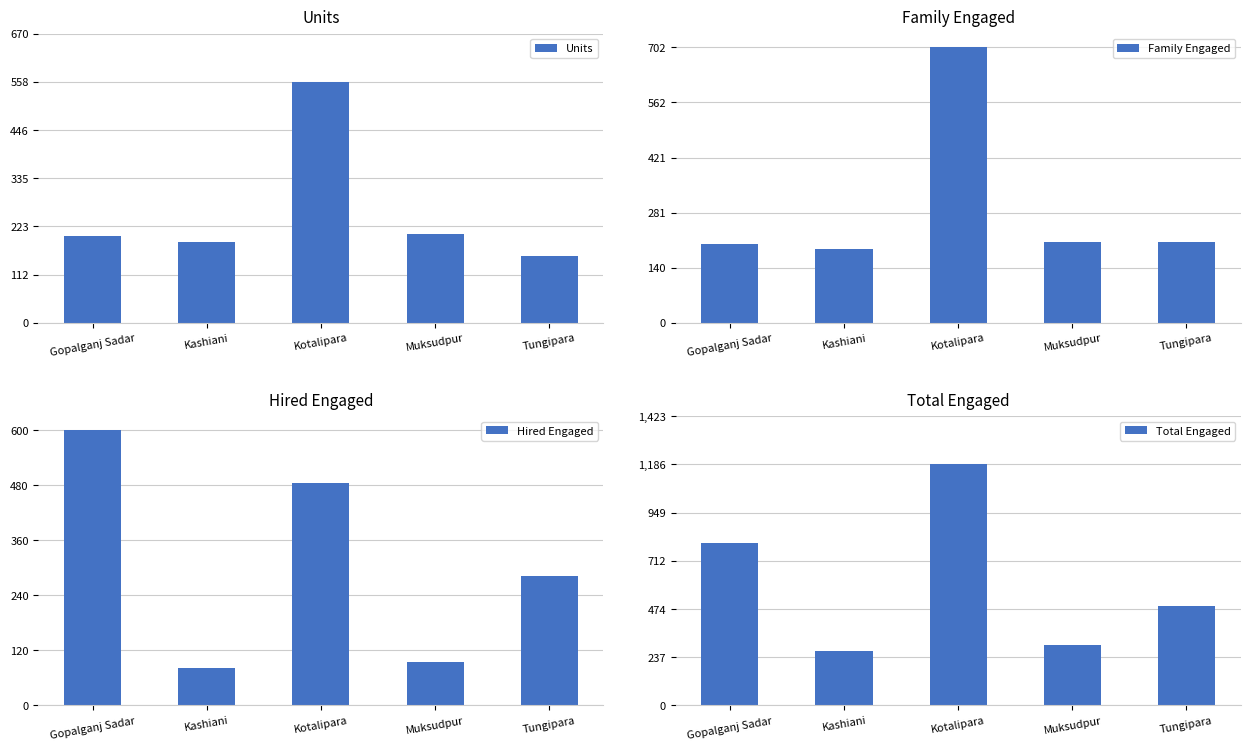

How many groups of bars are there?

5